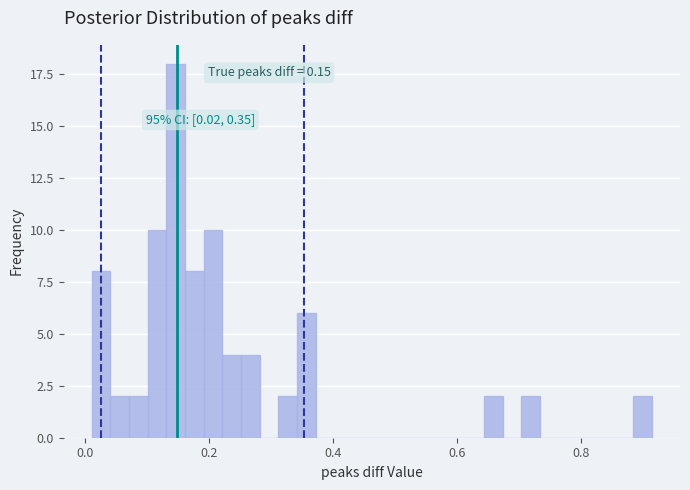

Around what value on the x-axis is the tallest bar? Give the approximate position of its centre, as read against the axis.

0.14